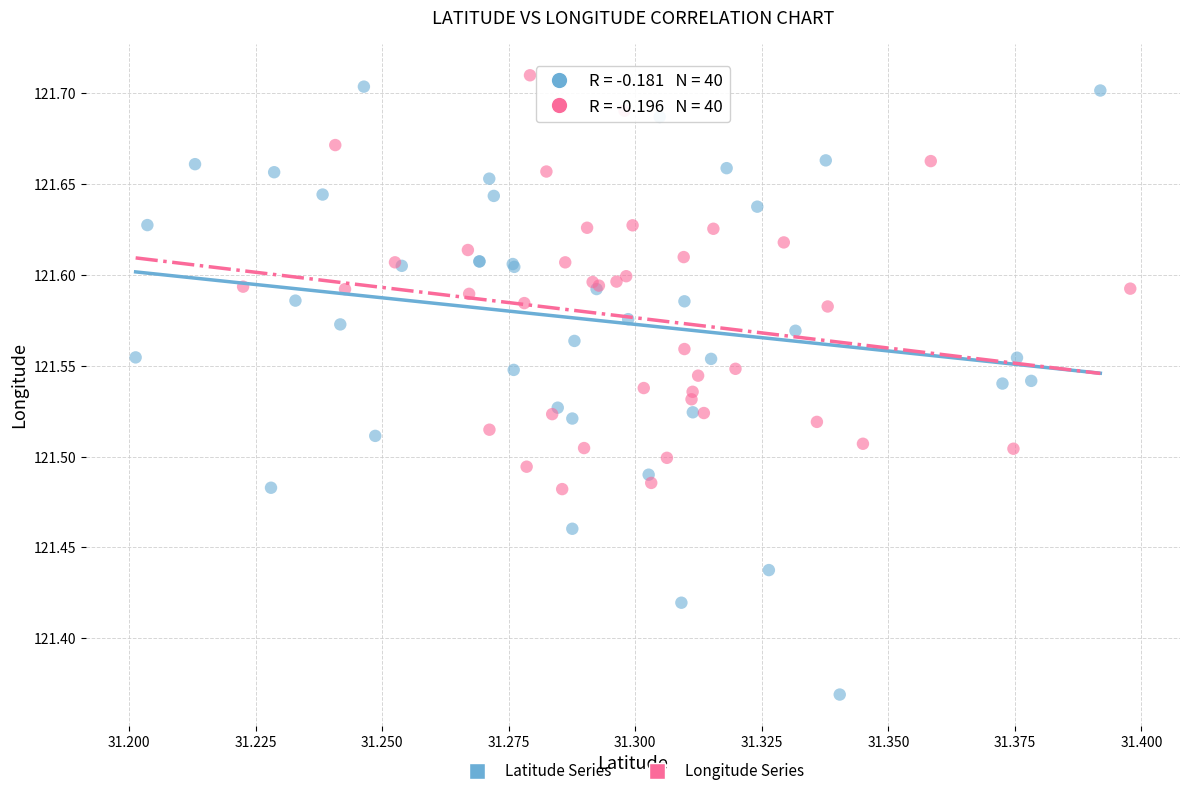

Which series has the largest Y range (max minus min)?

Latitude Series